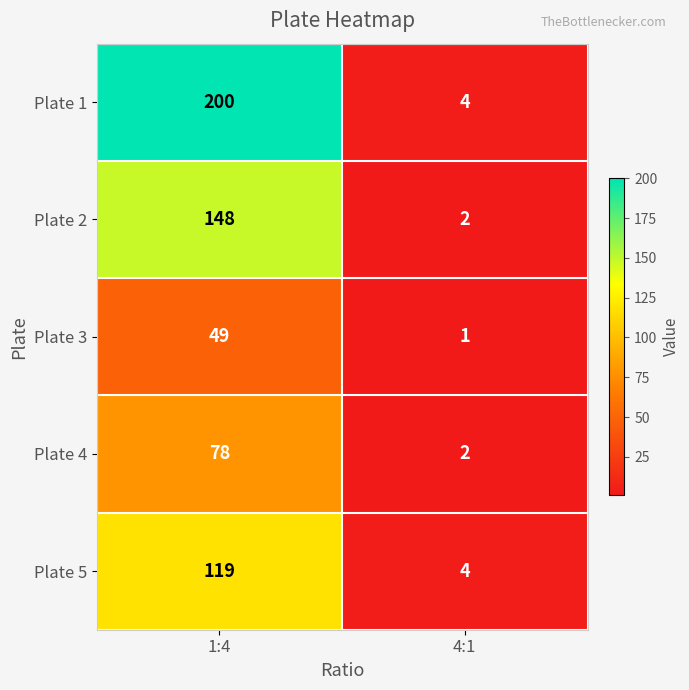

Which category has the lowest value across all series?

4:1